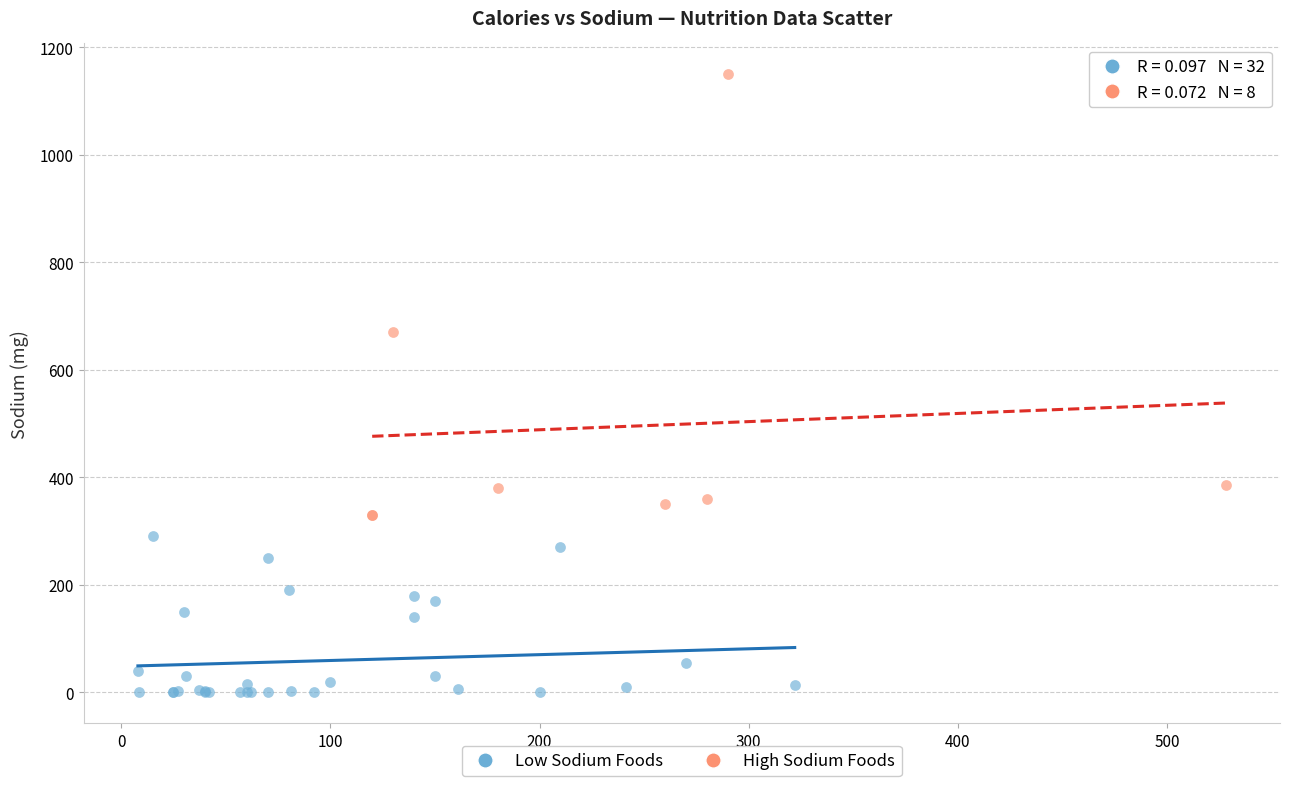

Which series has the widest spread of Y values?

High Sodium Foods